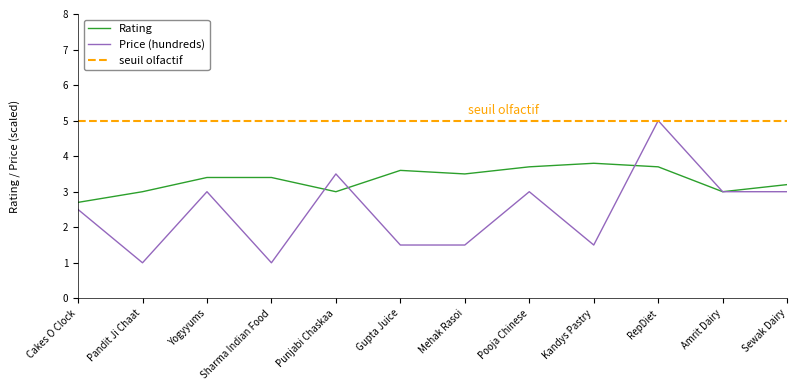

How many lines are shown in the chart?

2